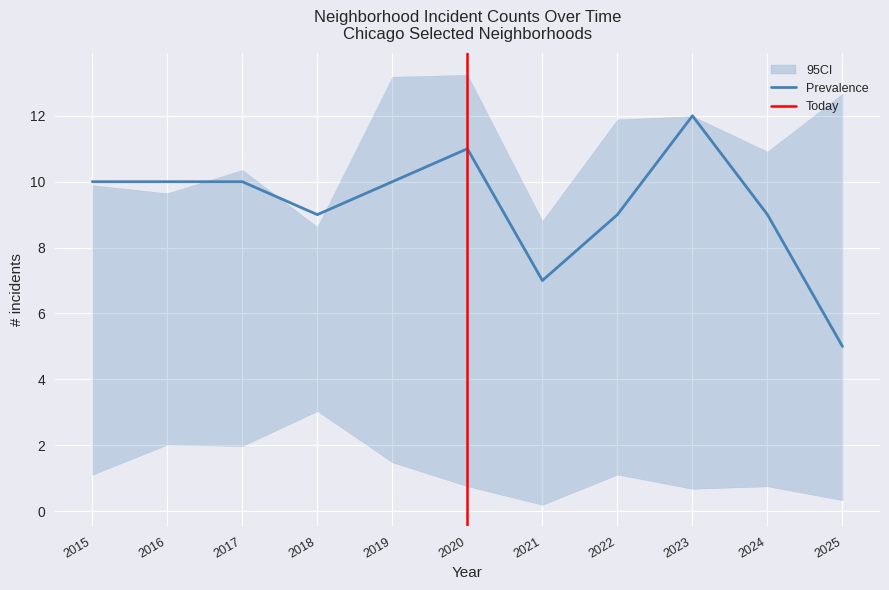

Which label corresponds to the largest value in the chart?

2019